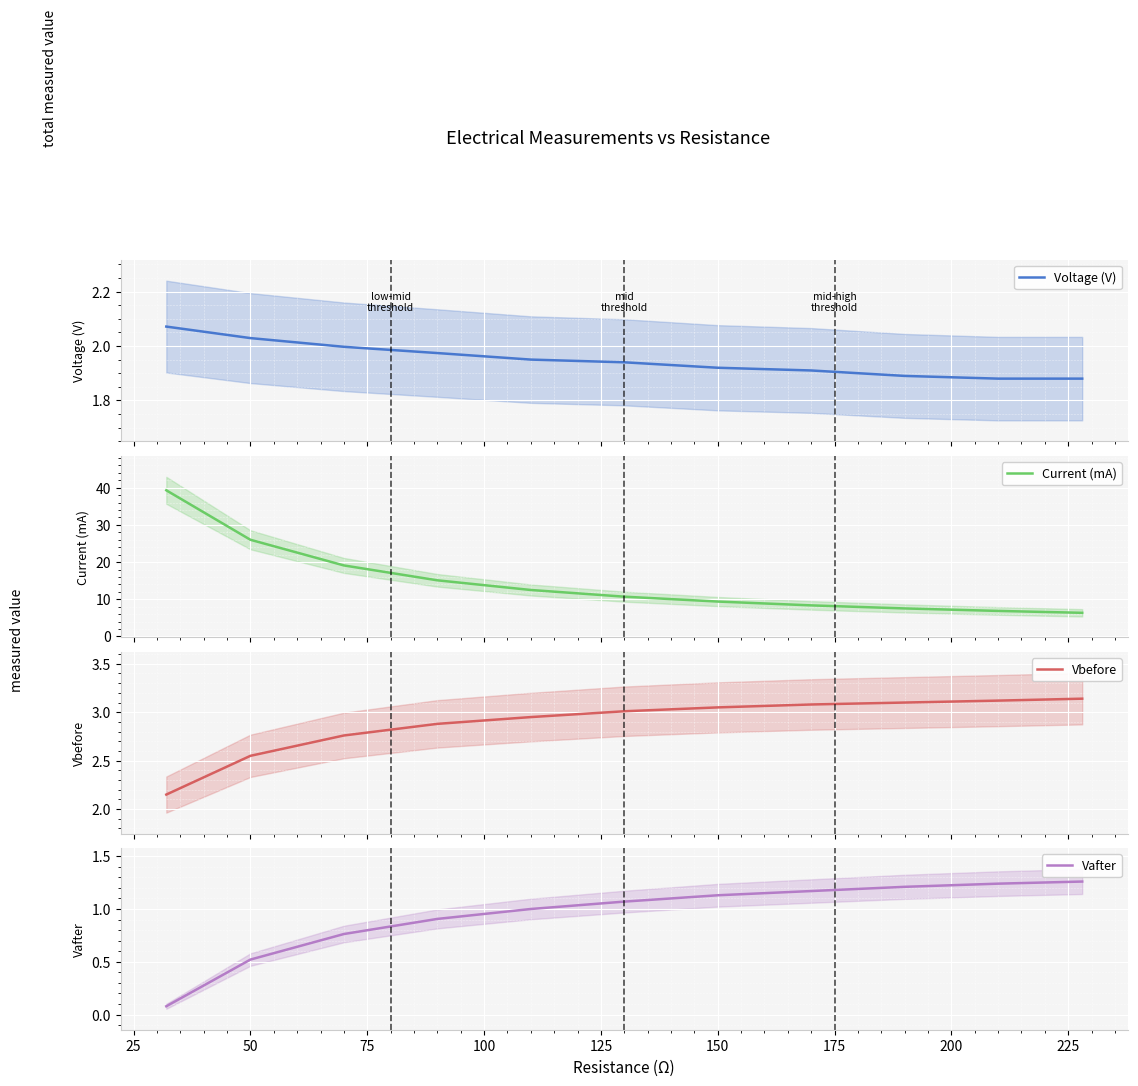

What are all the series names shown in the legend?

Voltage (V), Current (mA), Vbefore, Vafter